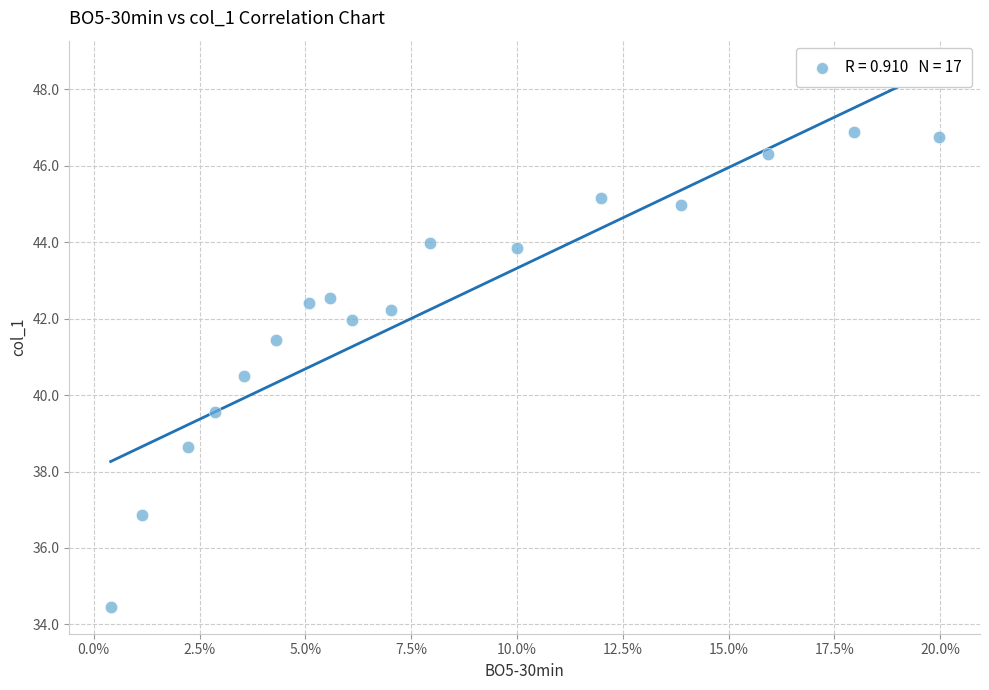

What is the range of Y values (max minus min)?

12.4